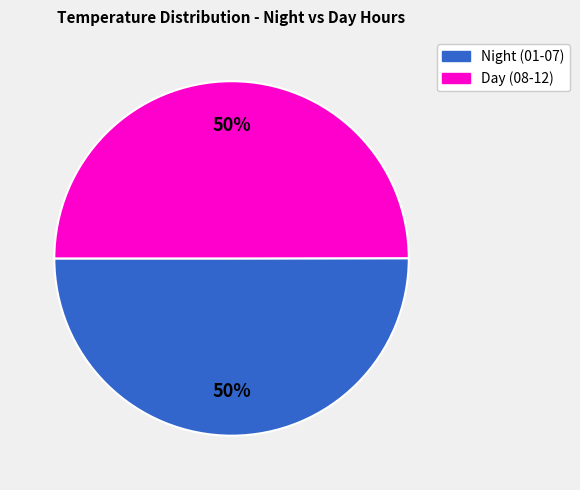

To the nearest percent, what is the average slice percentage?

50%